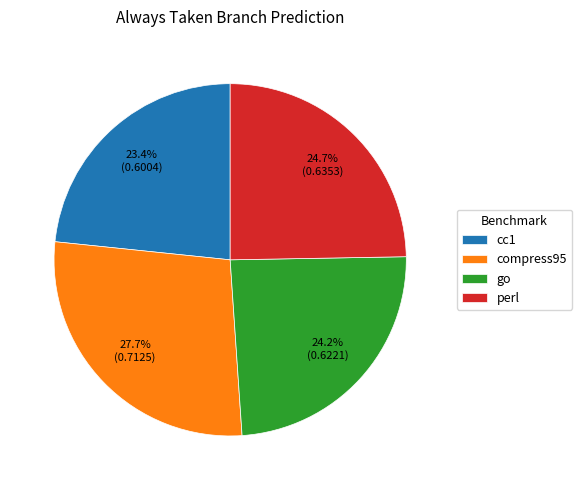

To the nearest percent, what is the combined percentage of cc1 and go?

48%